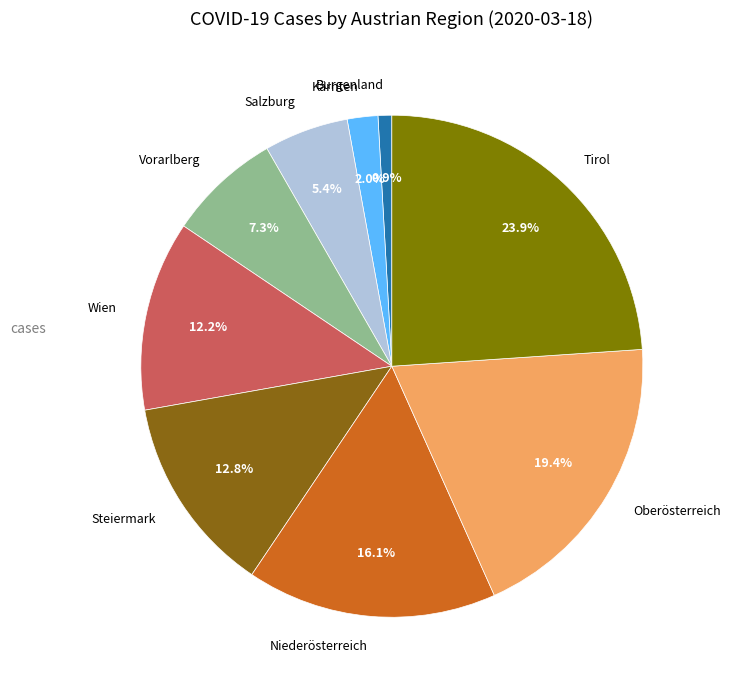

Combined, what portion of the pie is Burgenland and Oberösterreich?

20.3%